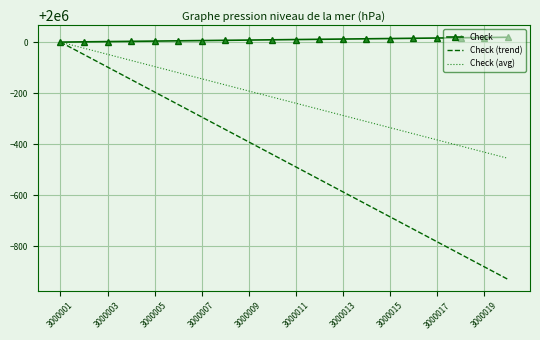

Which series has the largest total across all categories?

Check